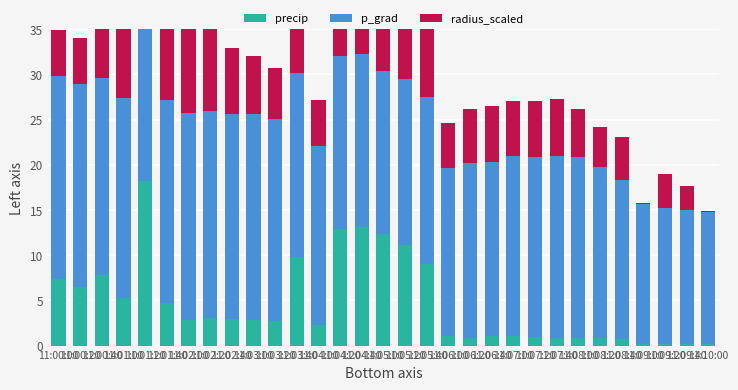

List the series in order of their overall mean, highest first.

p_grad, radius_scaled, precip